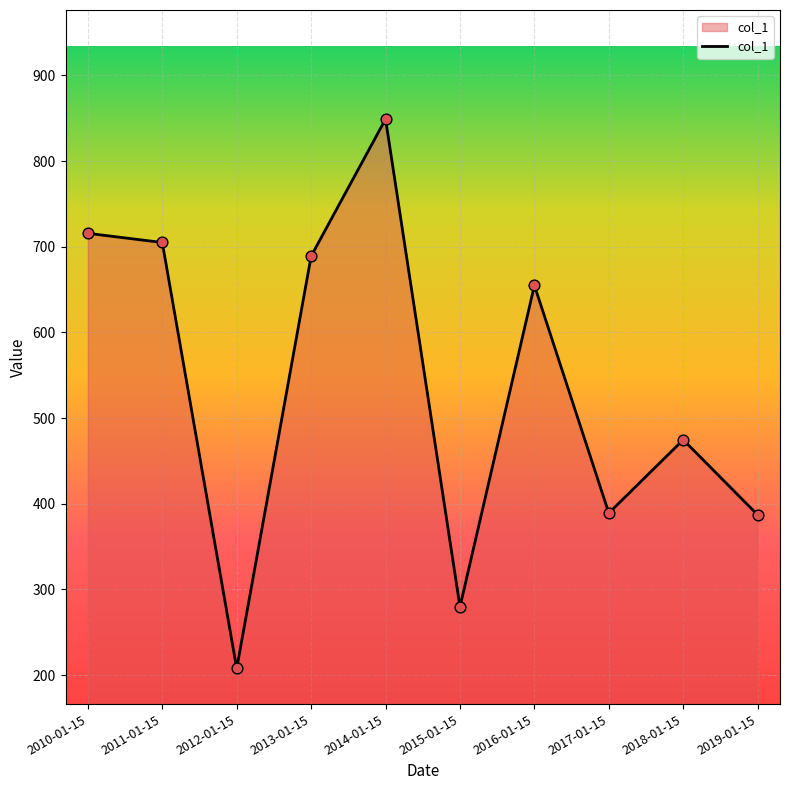

What is the ratio of the value at 2018-01-15 to the value at 2019-01-15?

1.2